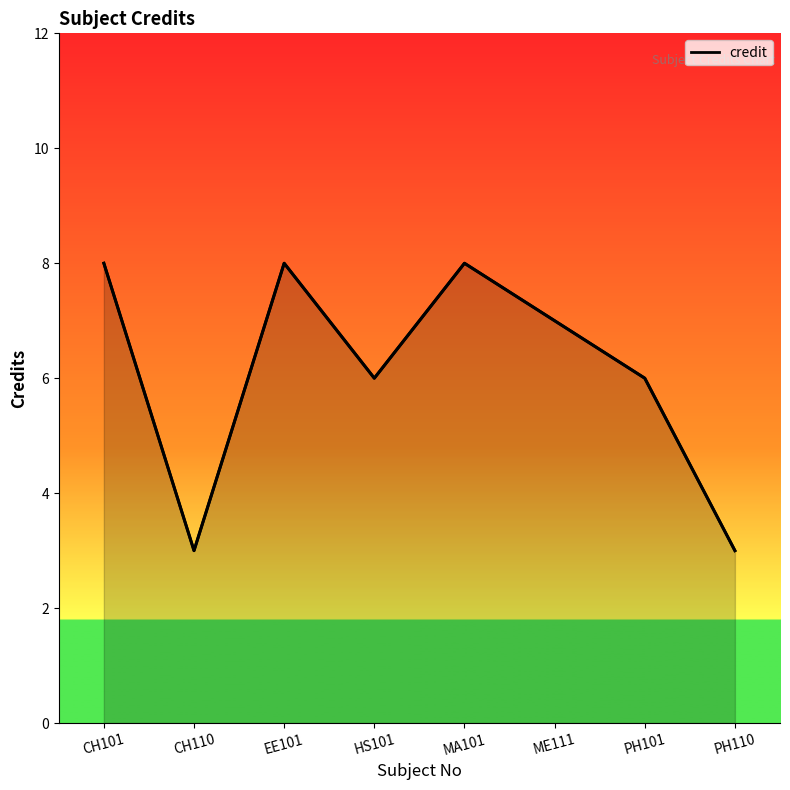

What is the minimum value shown in the chart?

3